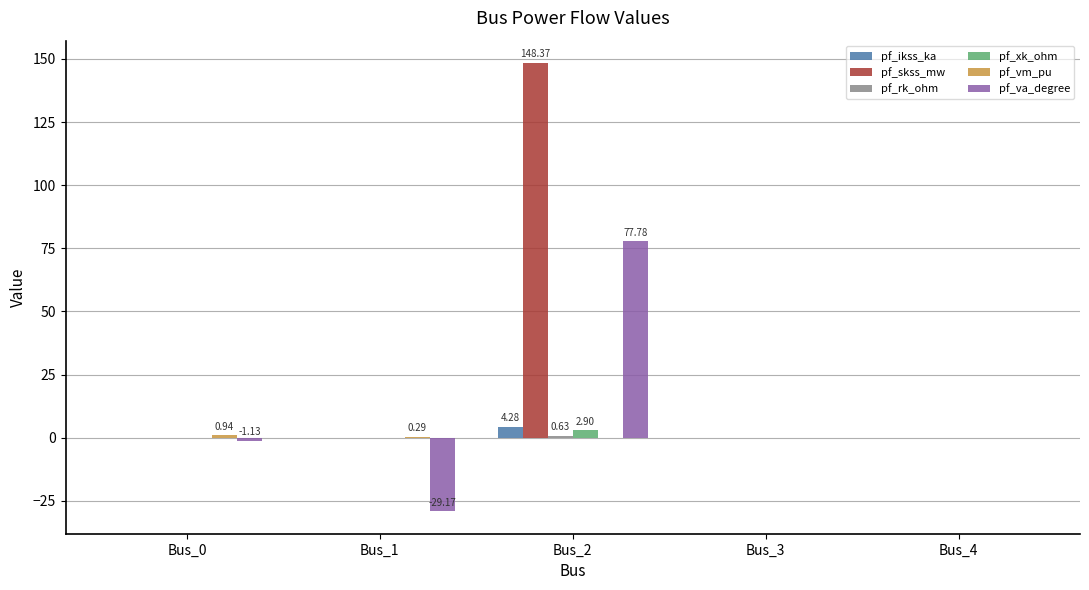

What is the sum of all pf_ikss_ka values?

4.3